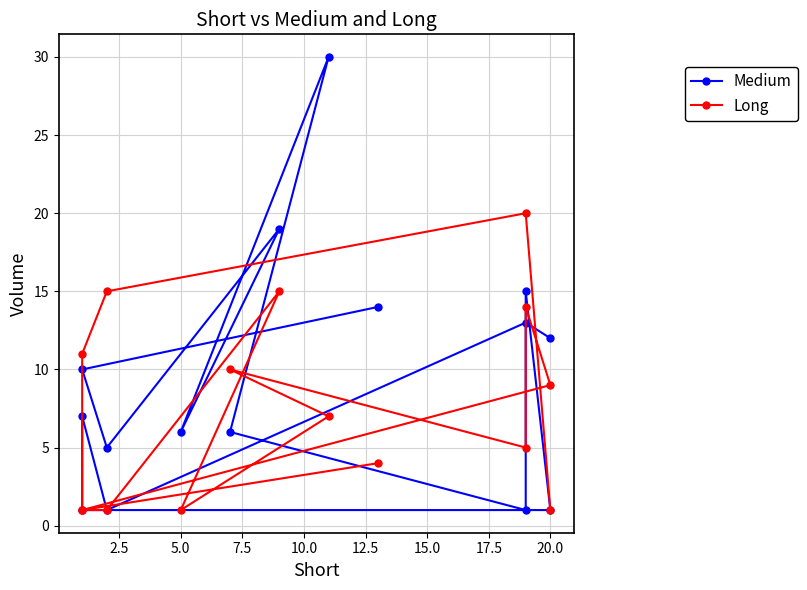

What is the difference between the maximum and minimum values in the Long series?

19